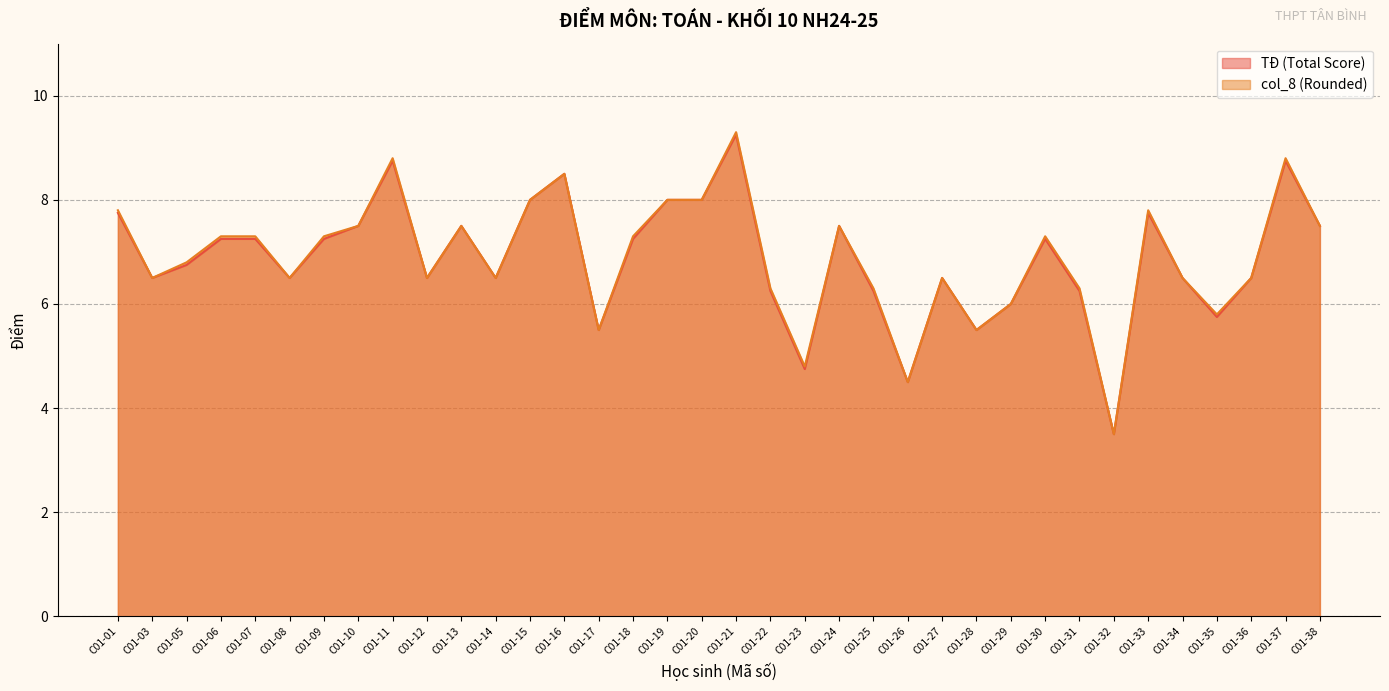

What is the smallest value displayed?

3.5